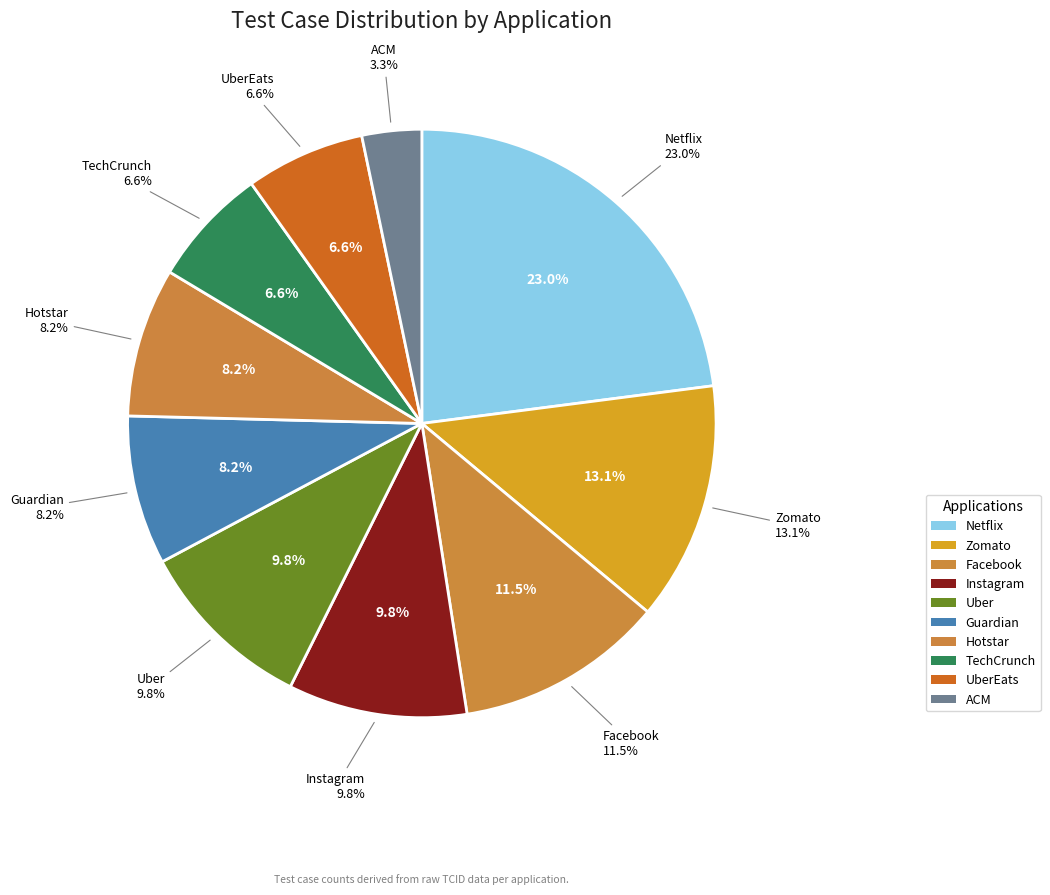

To the nearest percent, what portion does Guardian represent?

8%